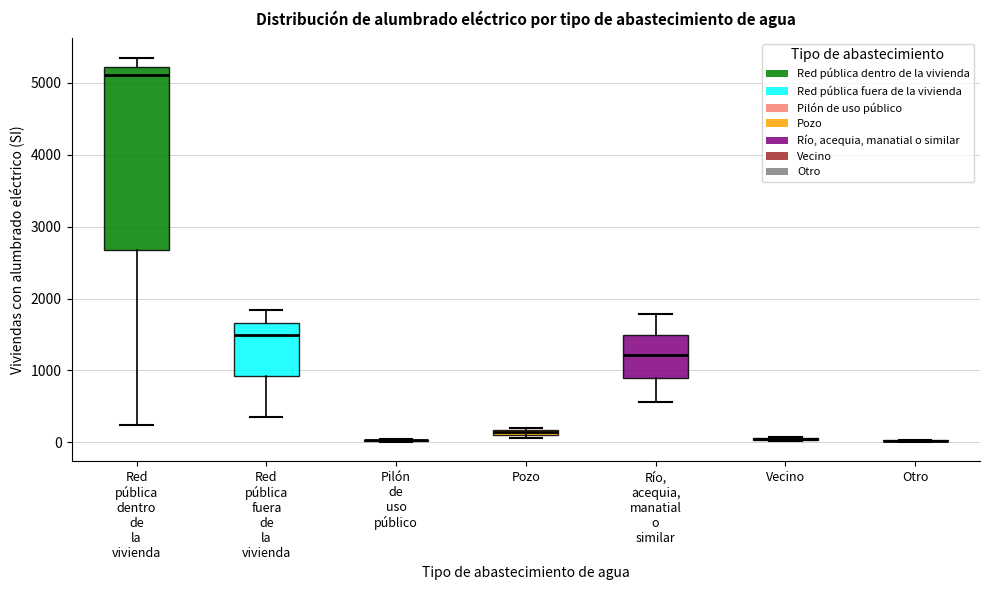

Which box is the tallest, from its lower edge to its upper edge?

Red pública dentro de la vivienda